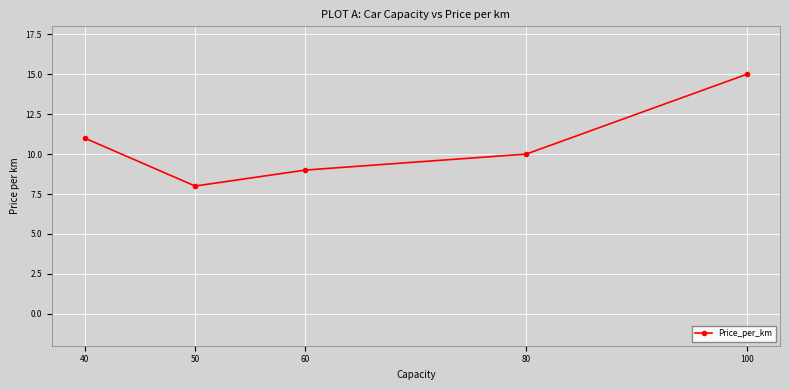

How many values are below 10?

2